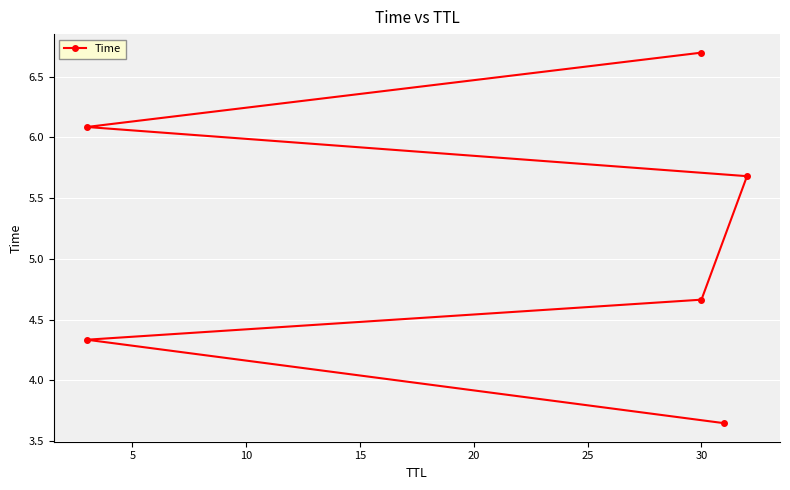

Reading left to right, extract all data points from this chart.

3.6	4.3	4.7	5.7	6.1	6.7